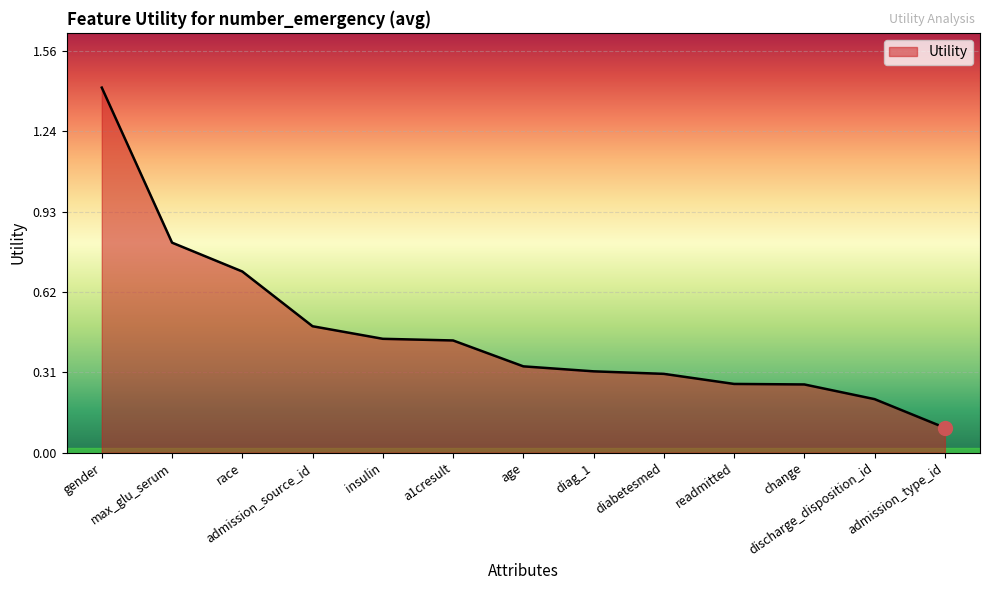

Is it true that the value at a1cresult is 0.4?

True